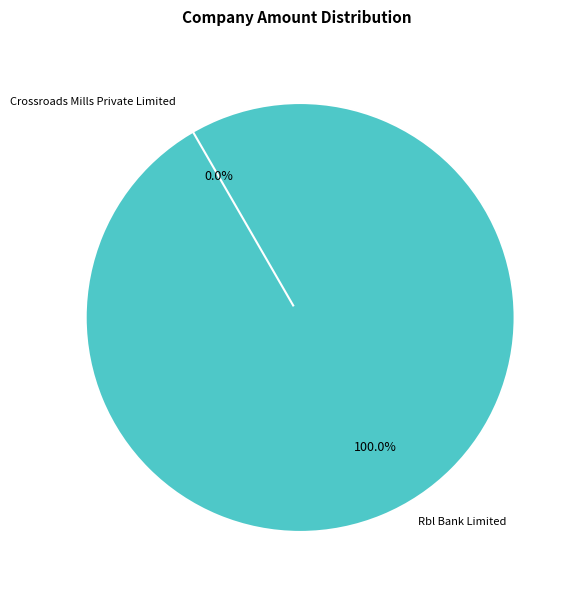

What percentage do Crossroads Mills Private Limited and Rbl Bank Limited together represent?

100.0%